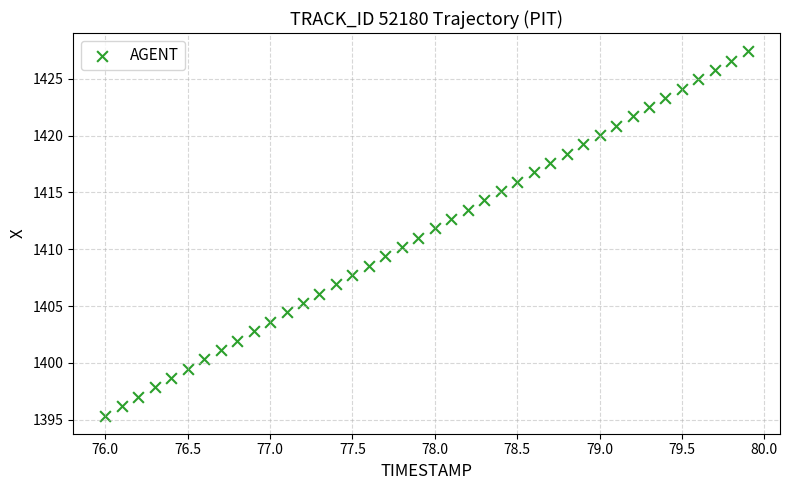

What is the range of X values (max minus min)?

3.9